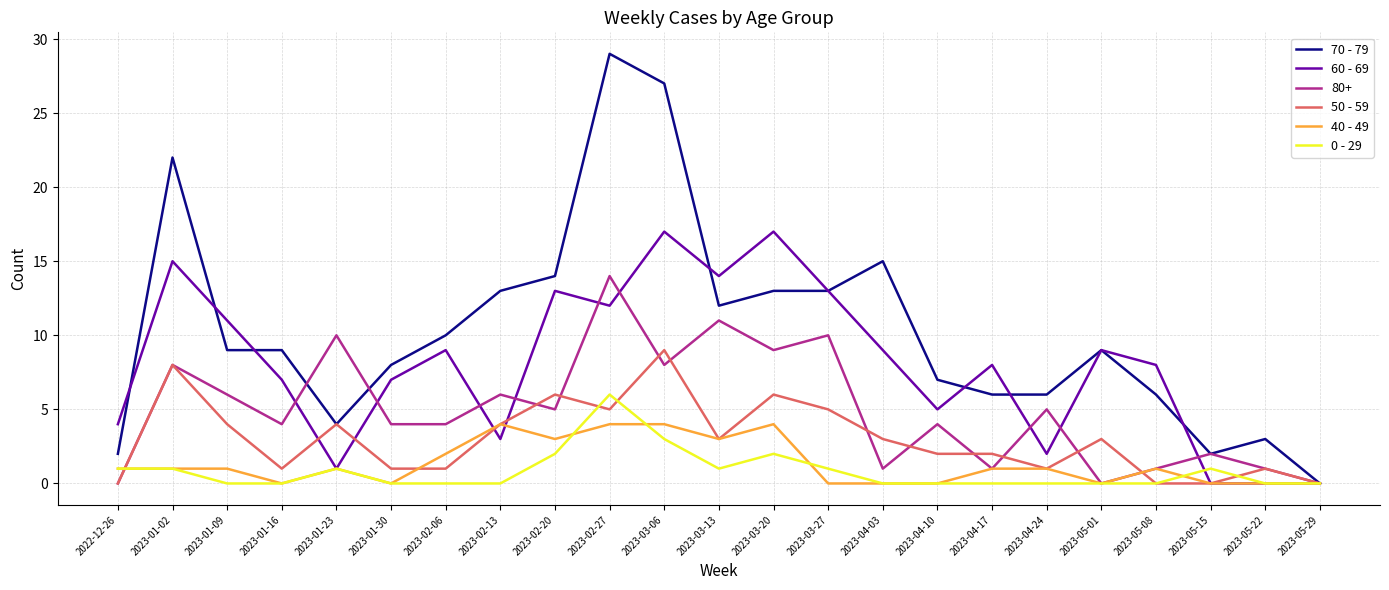

What is the difference between the 40 - 49 values at 2023-05-29 and 2023-02-06?

2